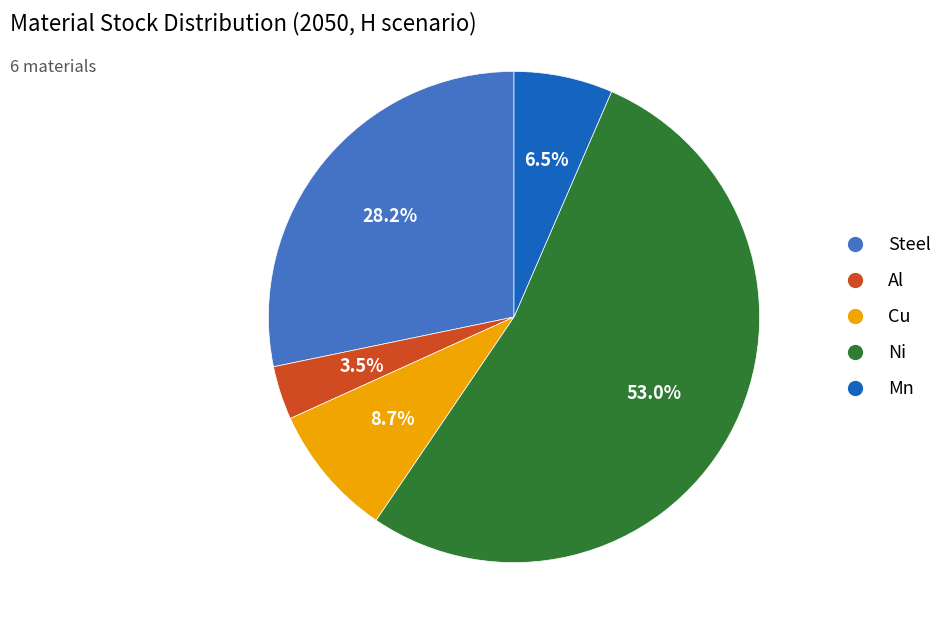

How many slices are in this pie chart?

5